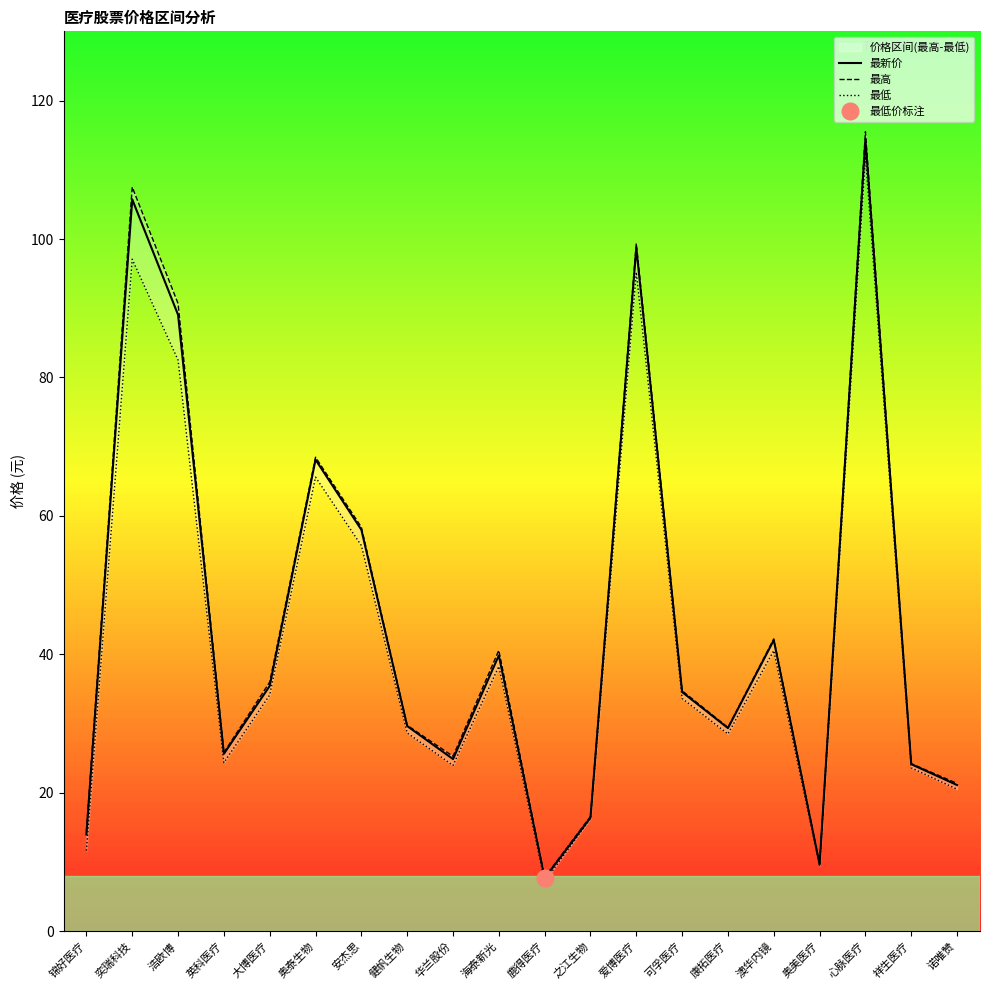

What is the sum of all 最新价 values?

888.5